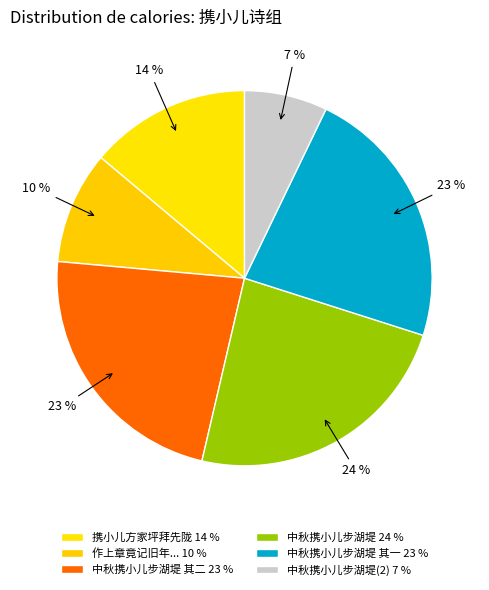

Which category has the smallest portion of the pie?

中秋携小儿步湖堤(2) 7 %